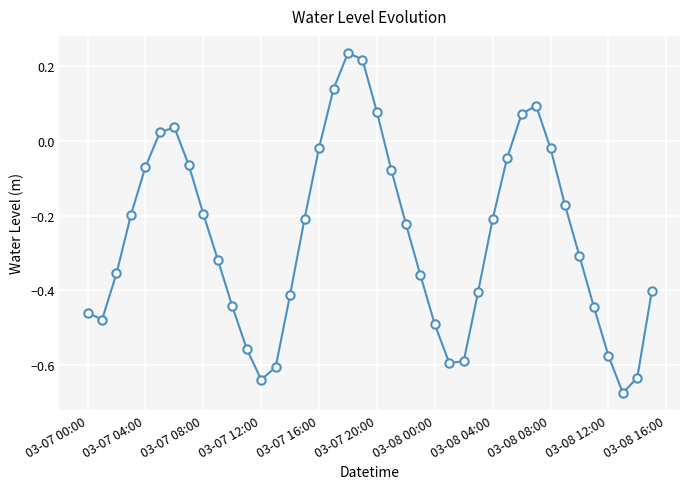

True or false: there are more than 0 points higher than both neighbors.

True